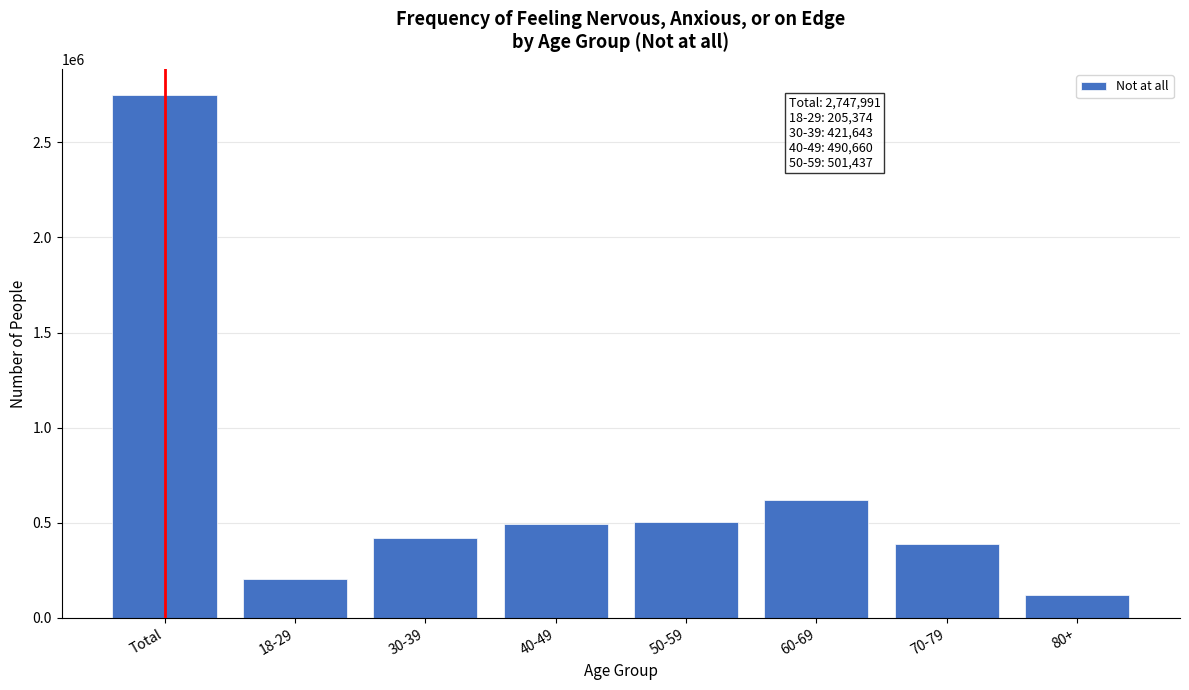

What is the minimum value shown in the chart?

118988